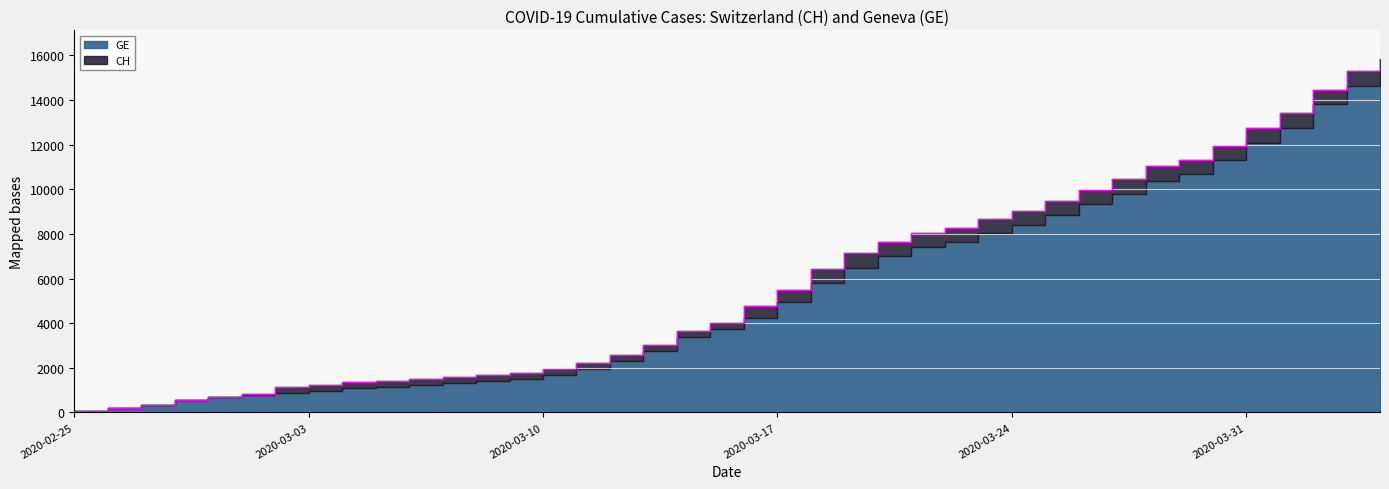

What is the sum of all values?

233242